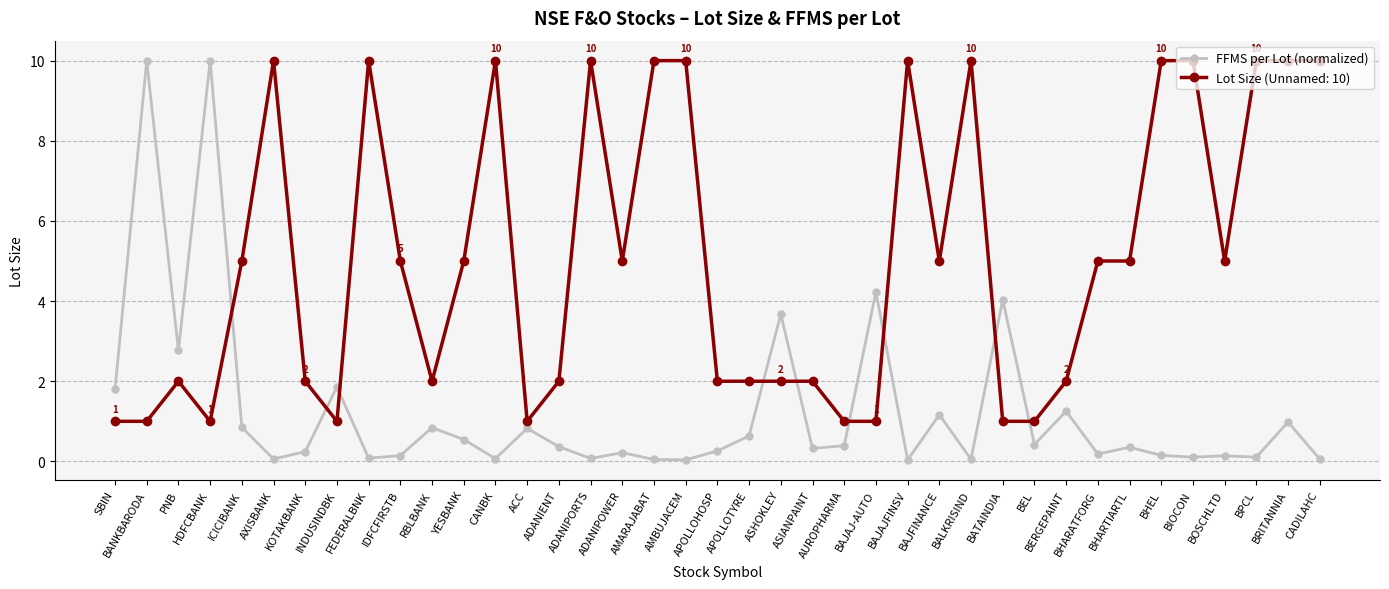

How many lines are shown in the chart?

2